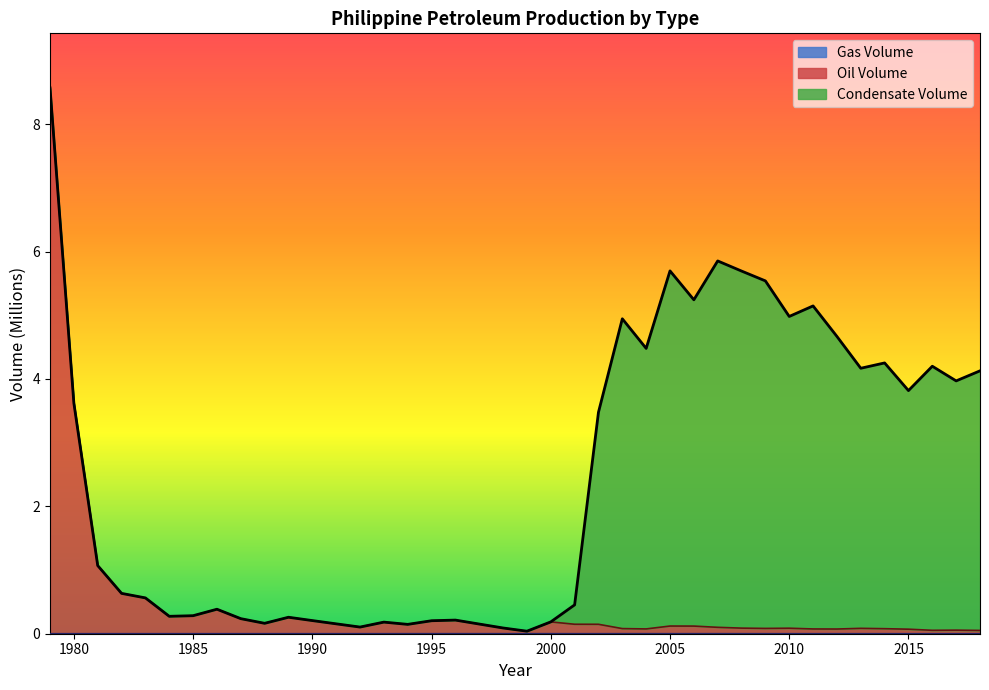

At which category is the sum across all series the highest?

1979